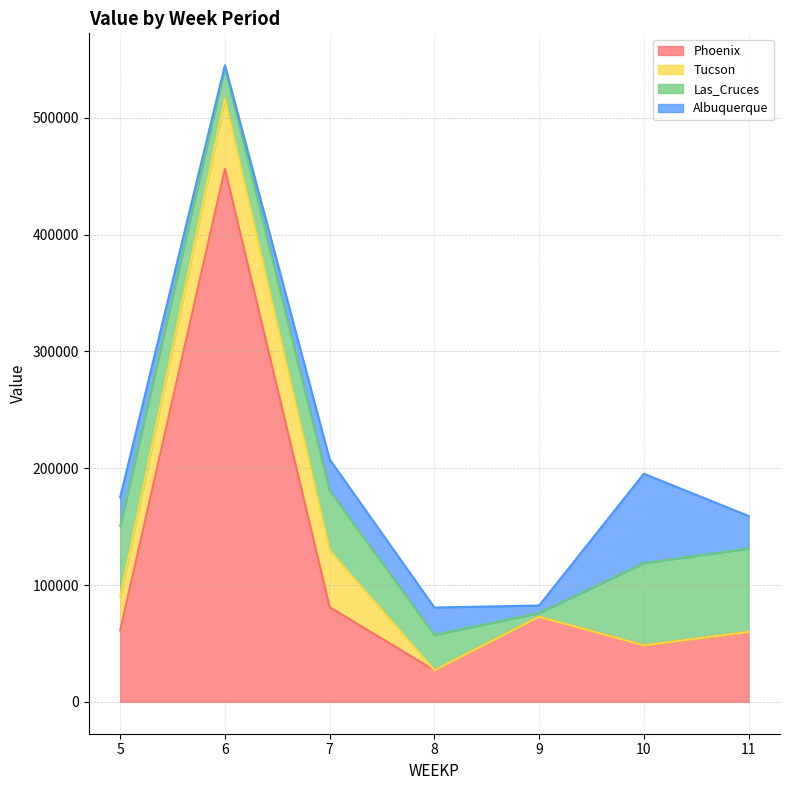

Which series has the largest range (max minus min)?

Phoenix